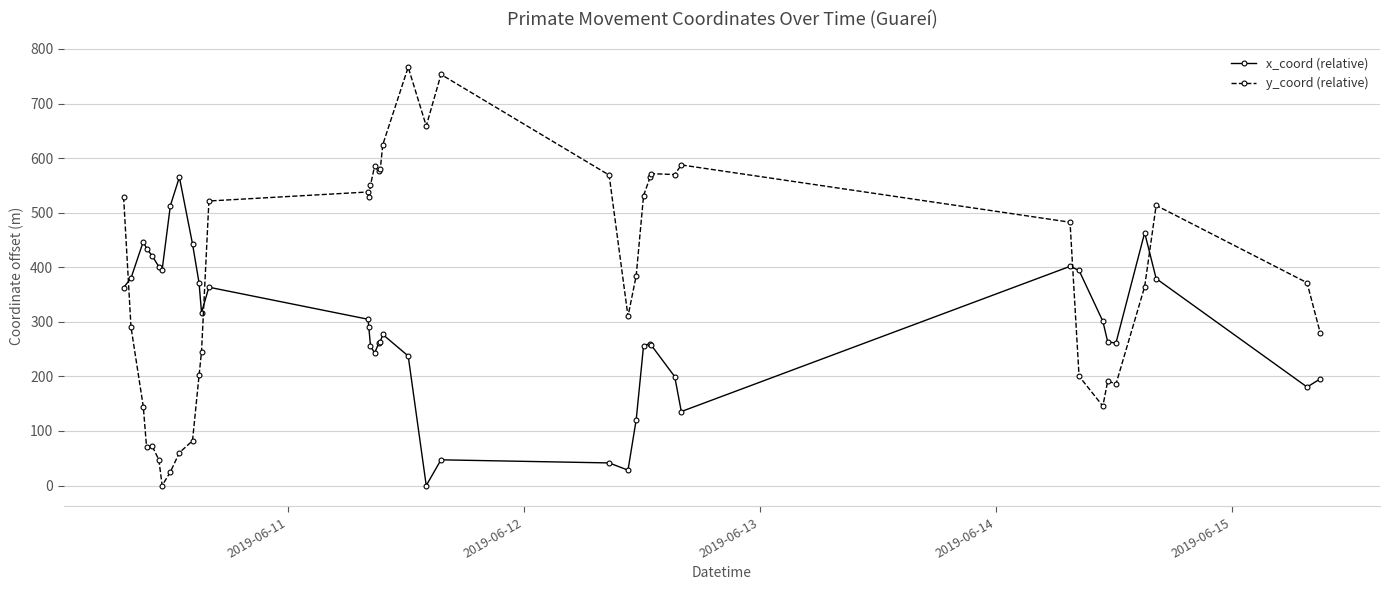

True or false: x_coord (relative) and y_coord (relative) cross at least once.

True